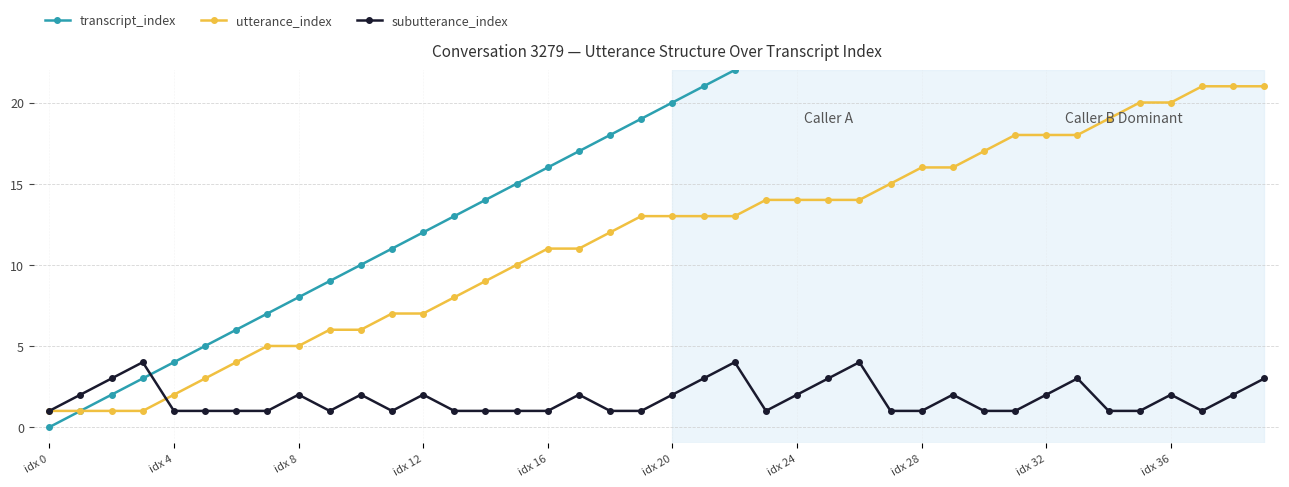

How many lines are shown in the chart?

3